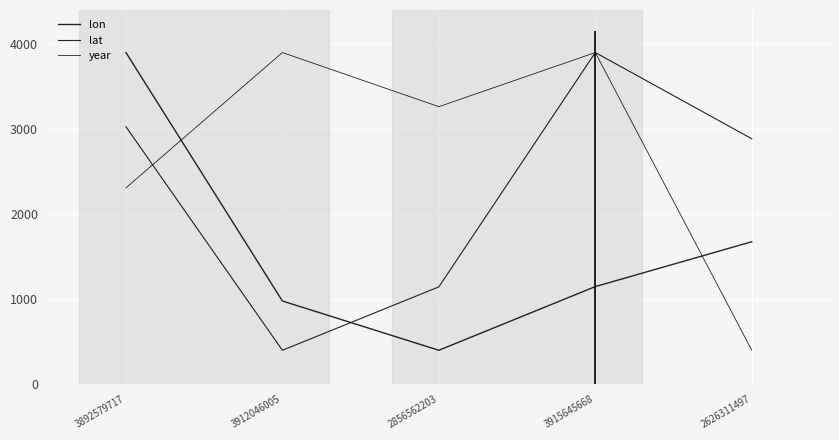

Is the value of year at 3892579717 greater than the value of lon at 3912046005?

Yes